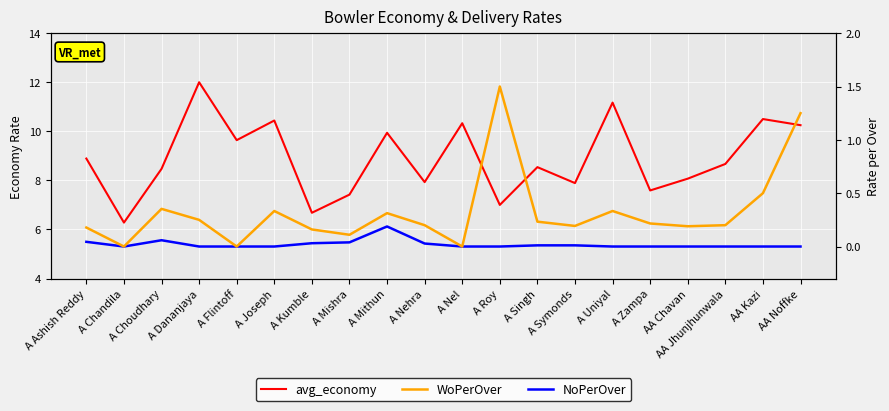

True or false: WoPerOver and NoPerOver cross at least once.

False